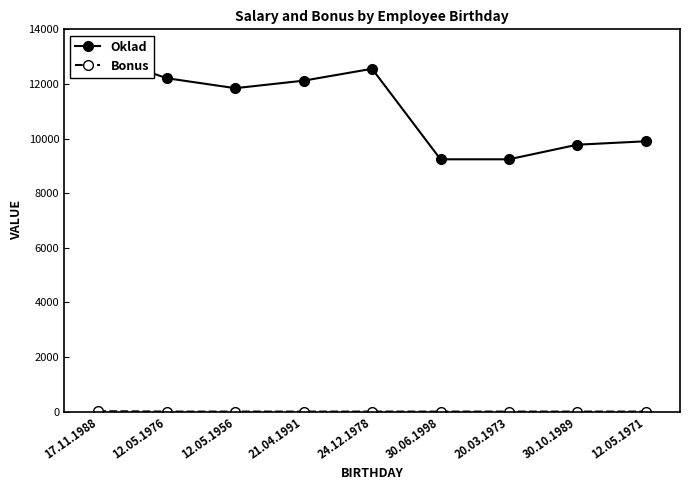

At 21.04.1991, list the series in order from smallest to largest.

Bonus, Oklad